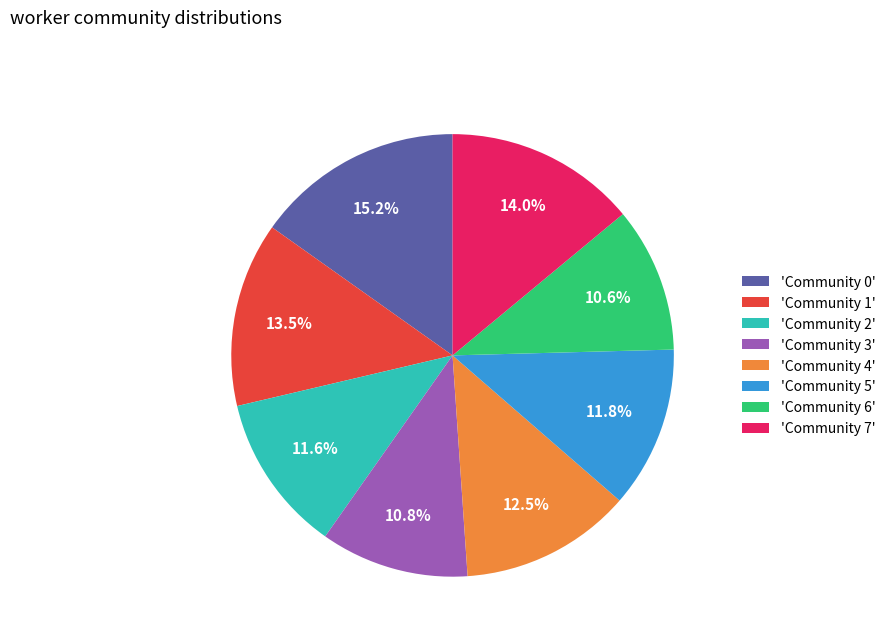

Is 'Community 6' the majority of the pie?

No